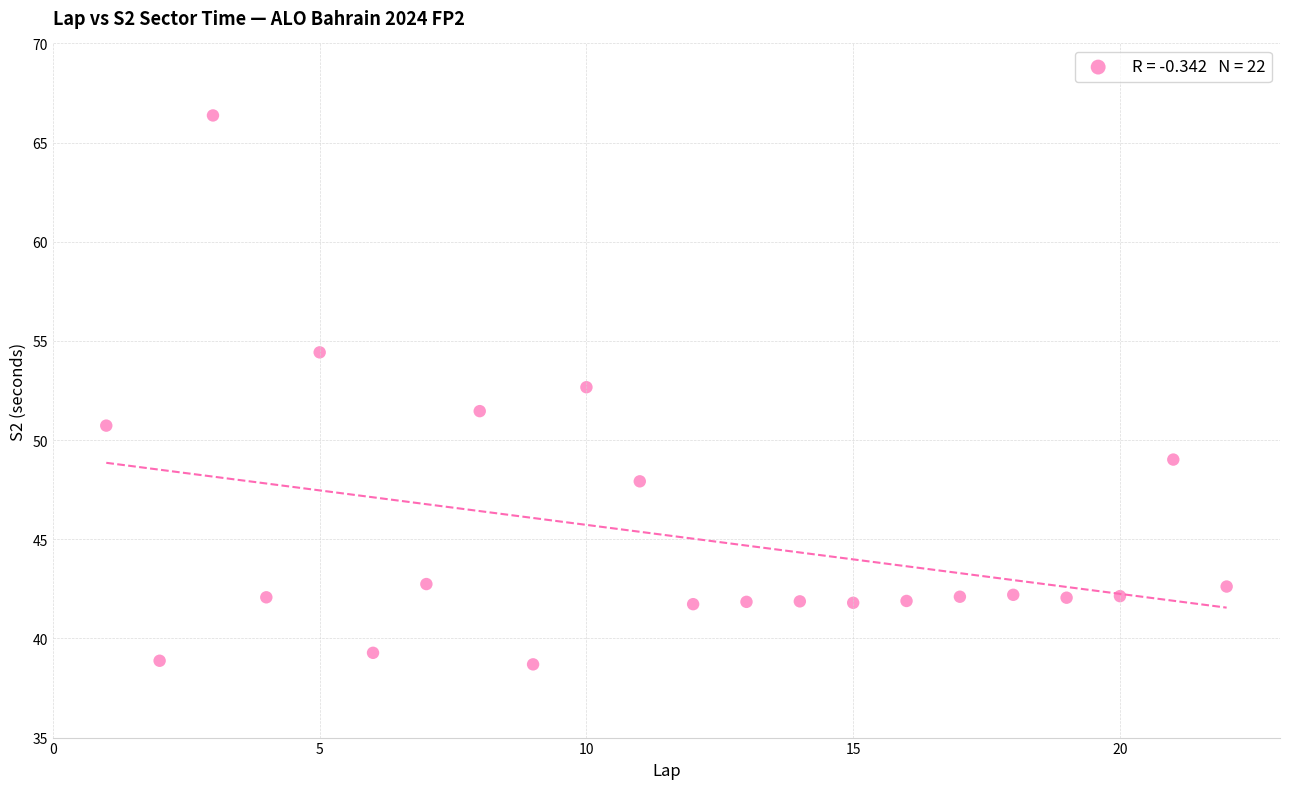

What is the range of X values (max minus min)?

21.0